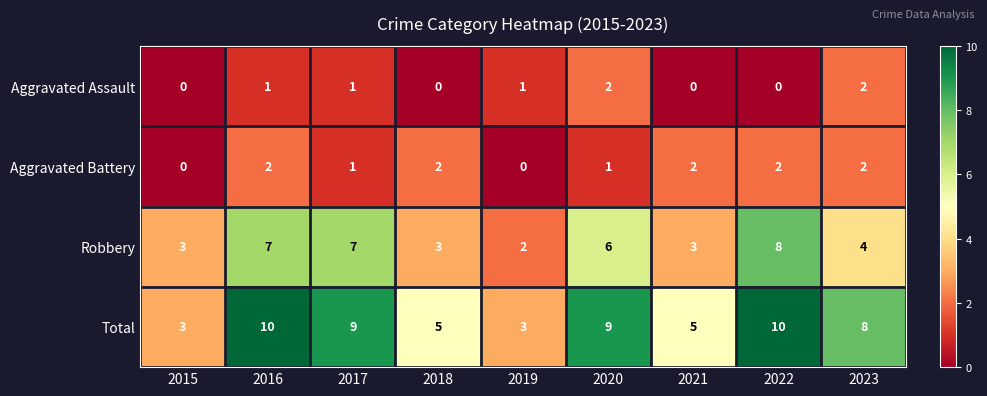

Which series has the largest total across all categories?

Total